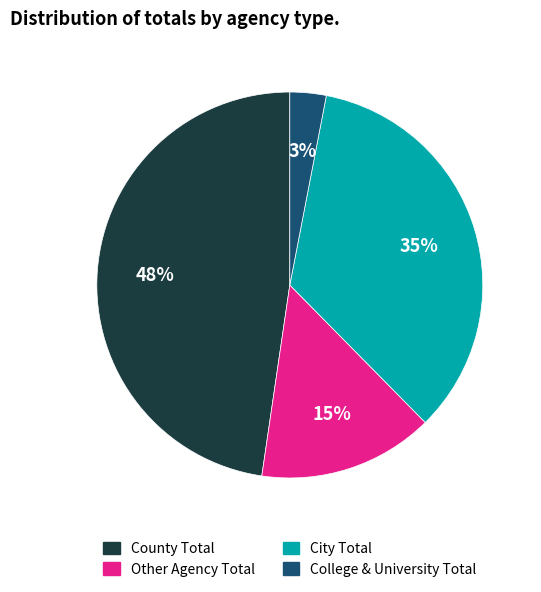

To the nearest percent, what is the average slice percentage?

25%